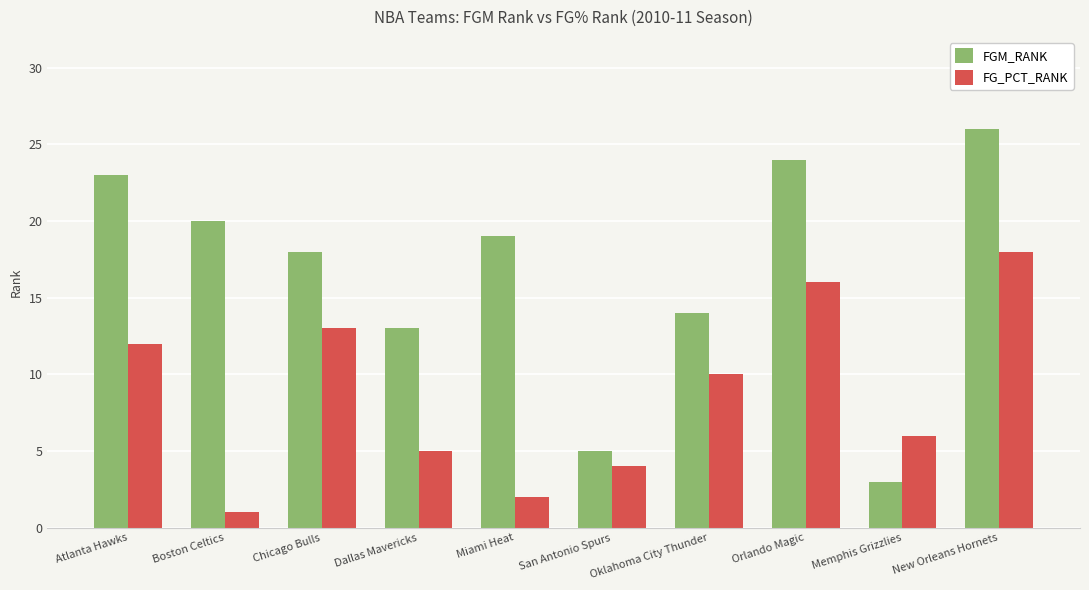

Which series has the largest total across all categories?

FGM_RANK